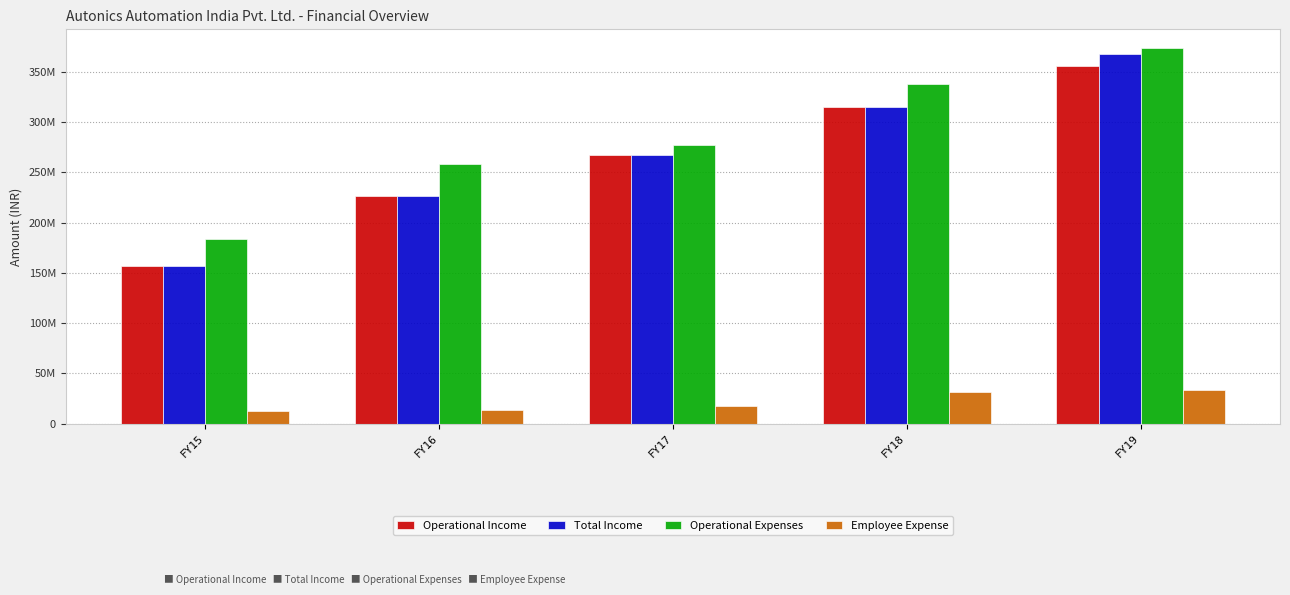

Which series has the largest total across all categories?

Operational Expenses